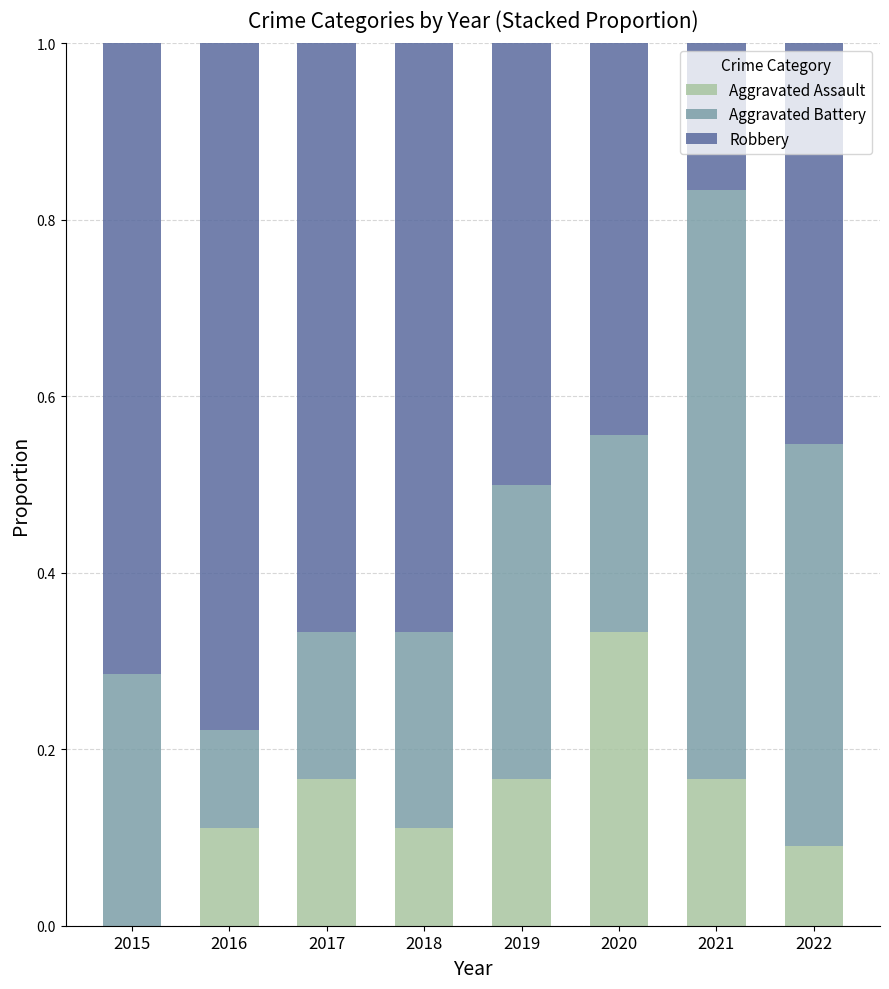

The value of Aggravated Assault at 2016 is 0.1. True or false?

True